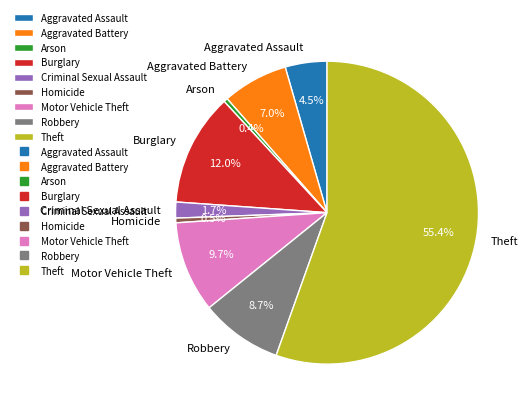

To the nearest percent, what percentage of the pie is Motor Vehicle Theft?

10%